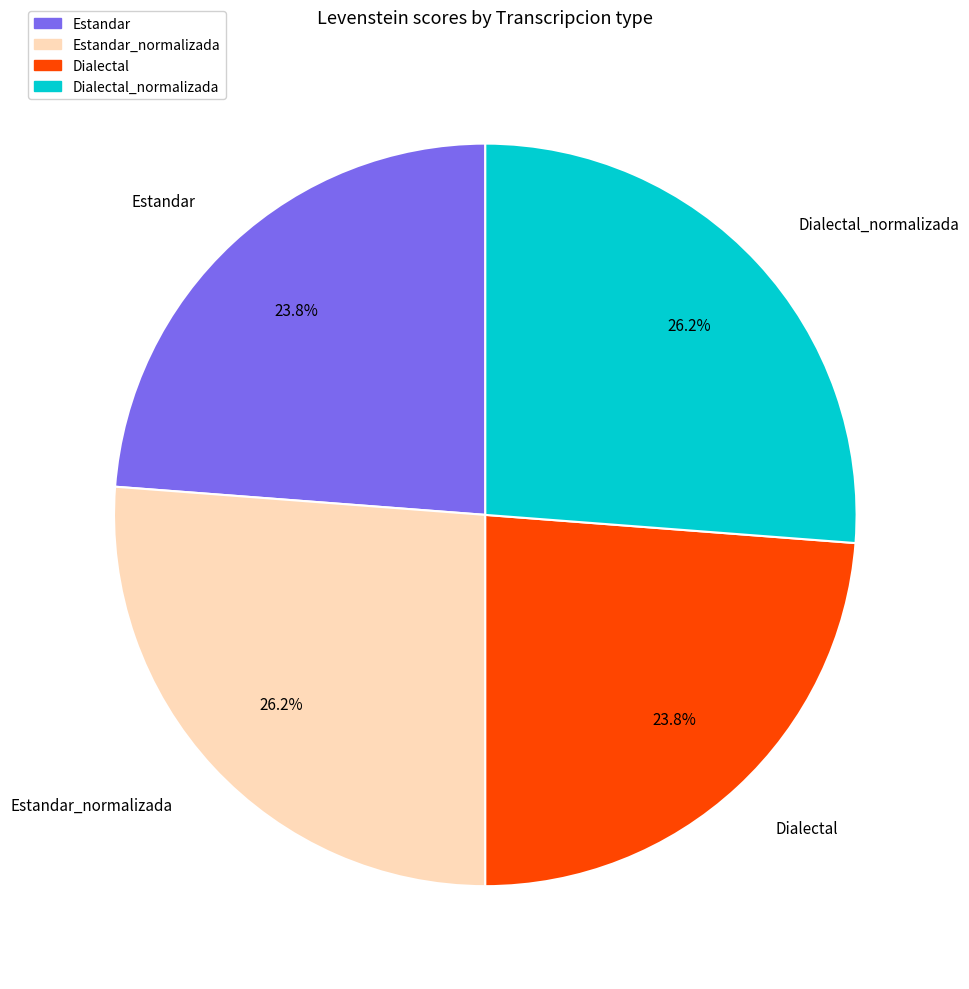

Is there any slice that represents more than half of the pie?

No